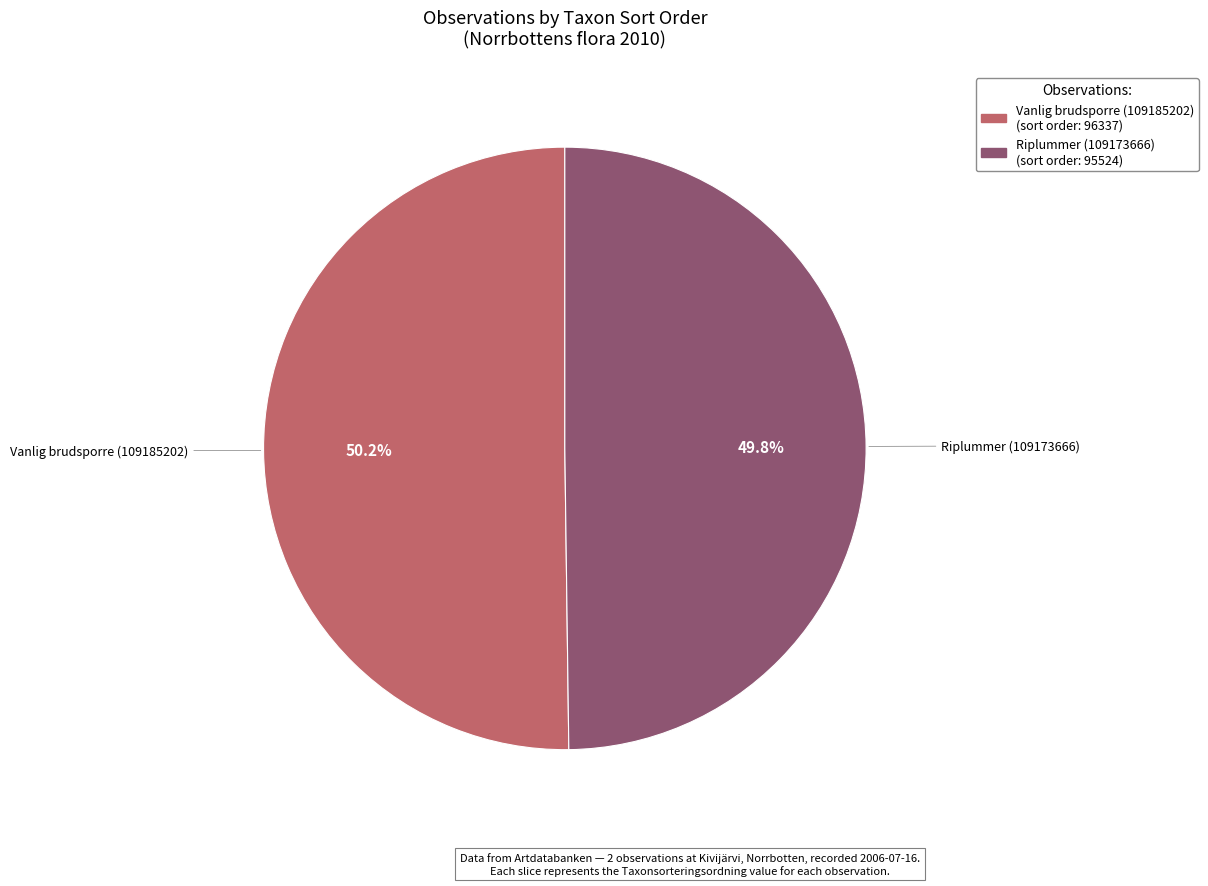

The Vanlig brudsporre (109185202) slice represents 59% of the pie. True or false?

False